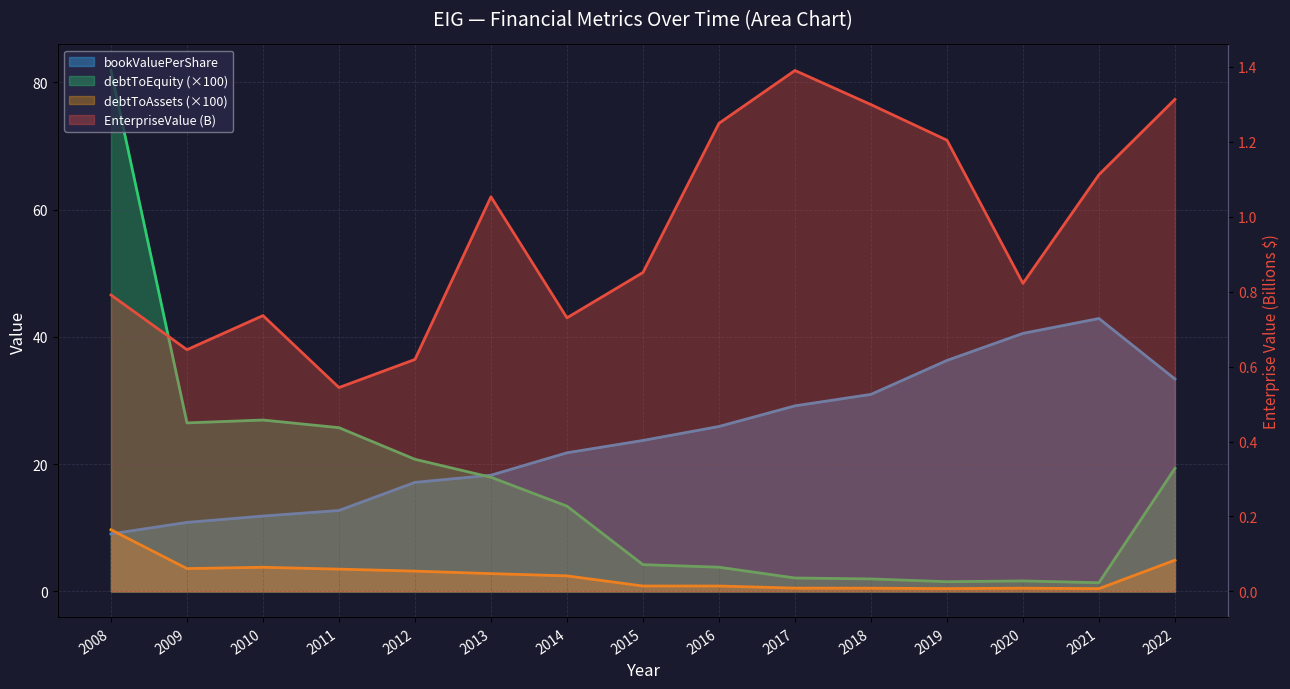

Is it true that EnterpriseValue equals 1.5 at 2021?

False